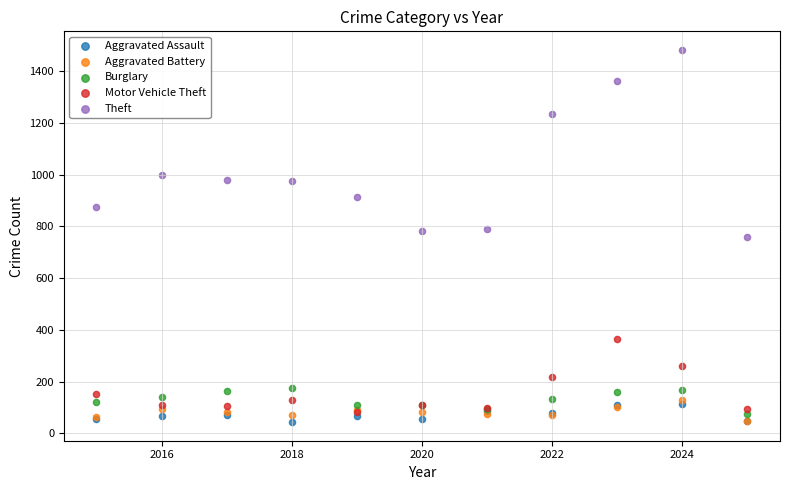

What are all the series names shown in the legend?

Aggravated Assault, Aggravated Battery, Burglary, Motor Vehicle Theft, Theft